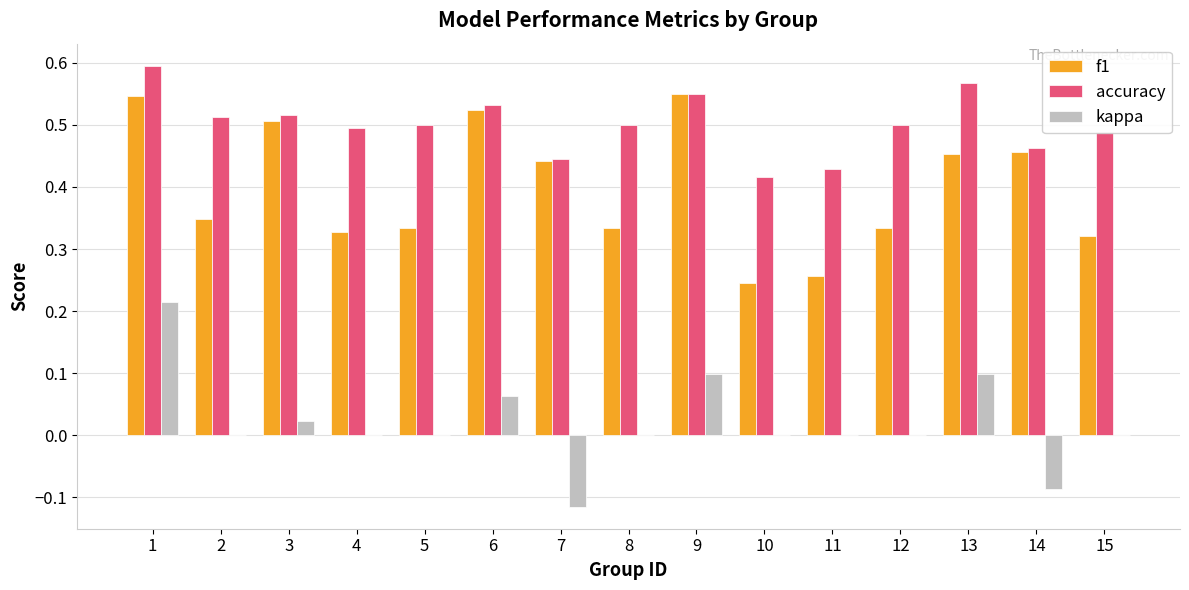

Is it true that accuracy equals 0.3 at 5?

False